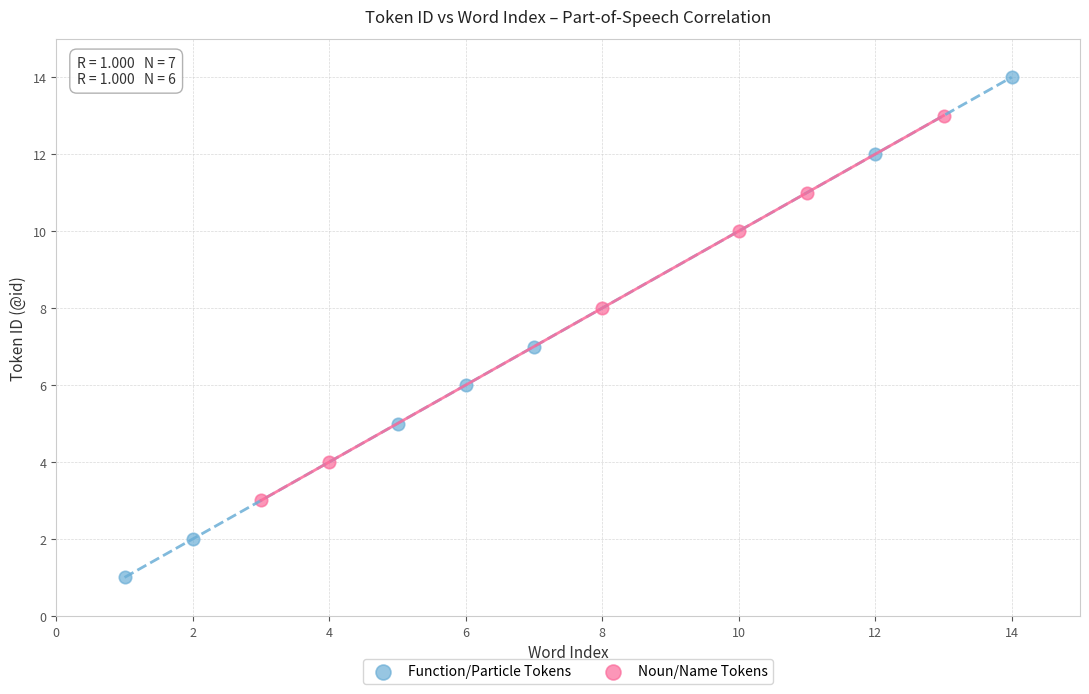

Which series contains the highest Y value?

Function/Particle Tokens